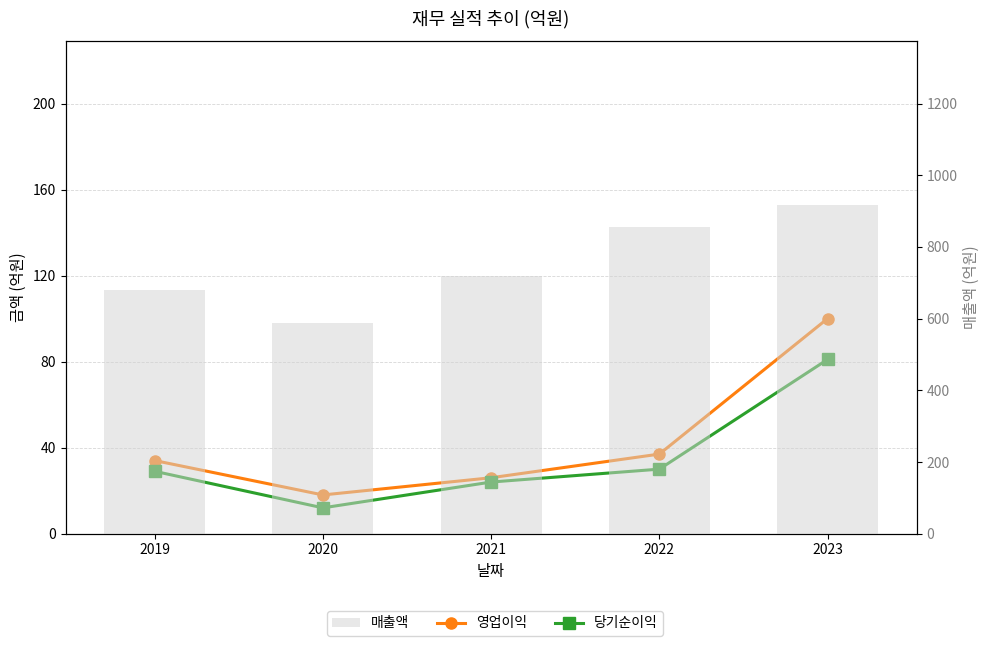

Reading left to right, transcribe all the data shown in this chart.

영업이익: 34	18	26	37	100
당기순이익: 29	12	24	30	81
매출액: 681	589	720	855	916